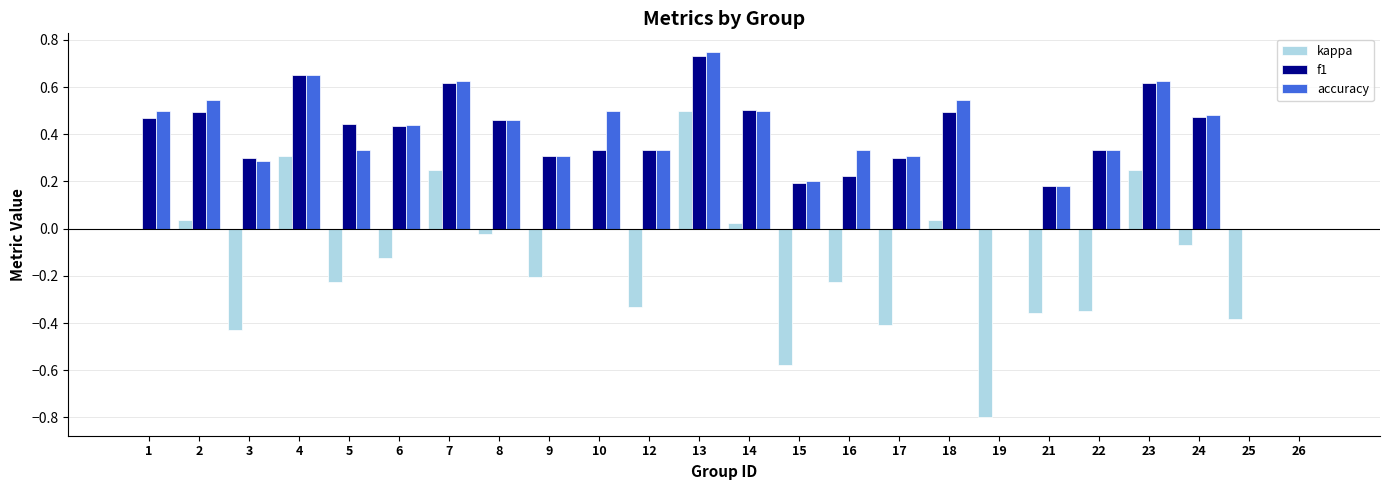

Count the number of data series in this chart.

3